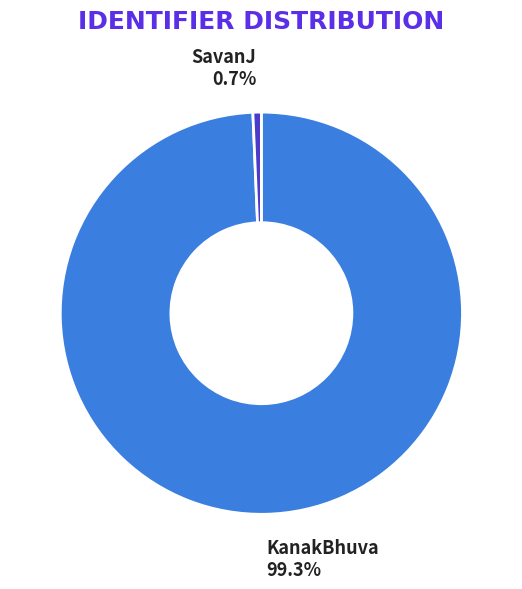

To the nearest percent, what percentage of the pie is SavanJ?

1%